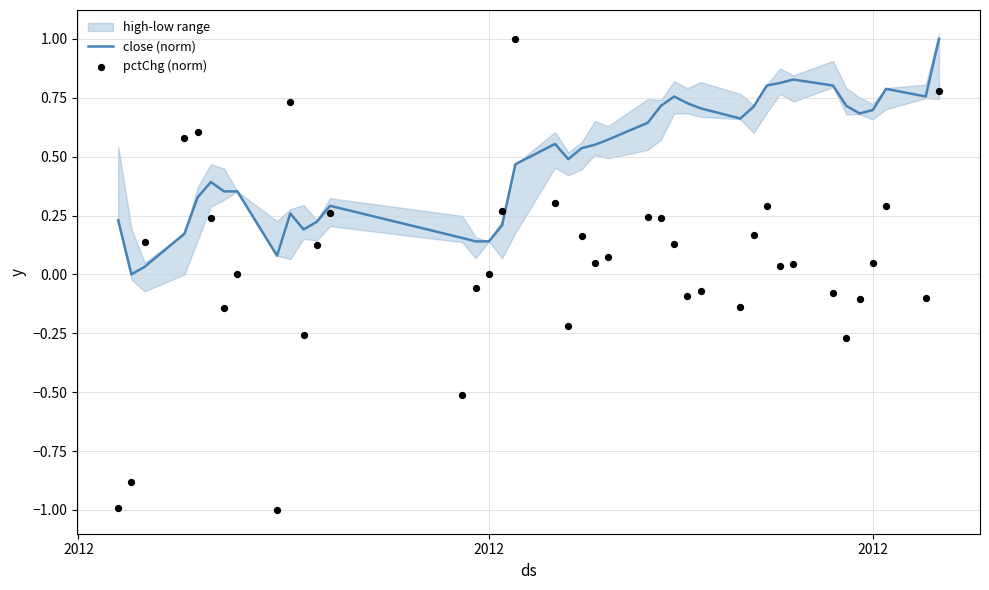

Which series has the largest Y range (max minus min)?

pctChg (norm)